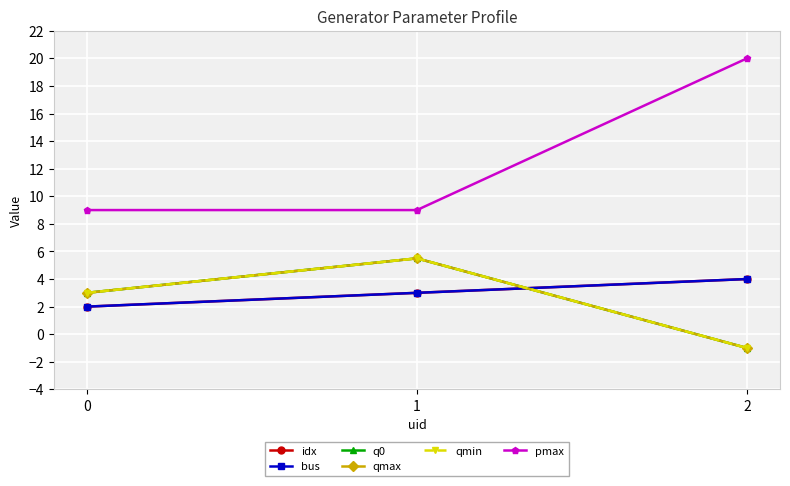

Is this an area chart (filled region under the line)?

No